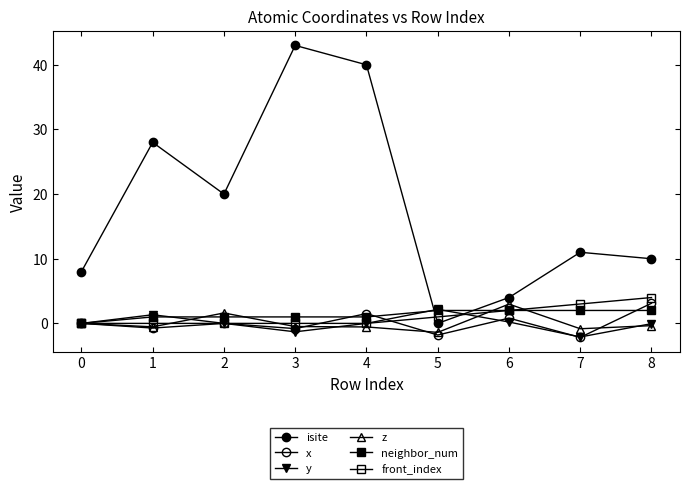

Reading right to left, what are all the values shown in this chart?

isite: 10.0	11.0	4.0	0.0	40.0	43.0	20.0	28.0	8.0
x: 3.1	-2.2	0.8	-1.8	1.5	-0.8	-0.0	-0.7	0.0
y: -0.0	-2.1	0.2	2.2	0.0	-1.3	0.0	1.3	0.0
z: -0.3	-0.8	3.0	-1.4	-0.6	-0.5	1.6	-0.5	0.0
neighbor_num: 2.0	2.0	2.0	2.0	1.0	1.0	1.0	1.0	0.0
front_index: 4.0	3.0	2.0	1.0	0.0	0.0	0.0	0.0	0.0